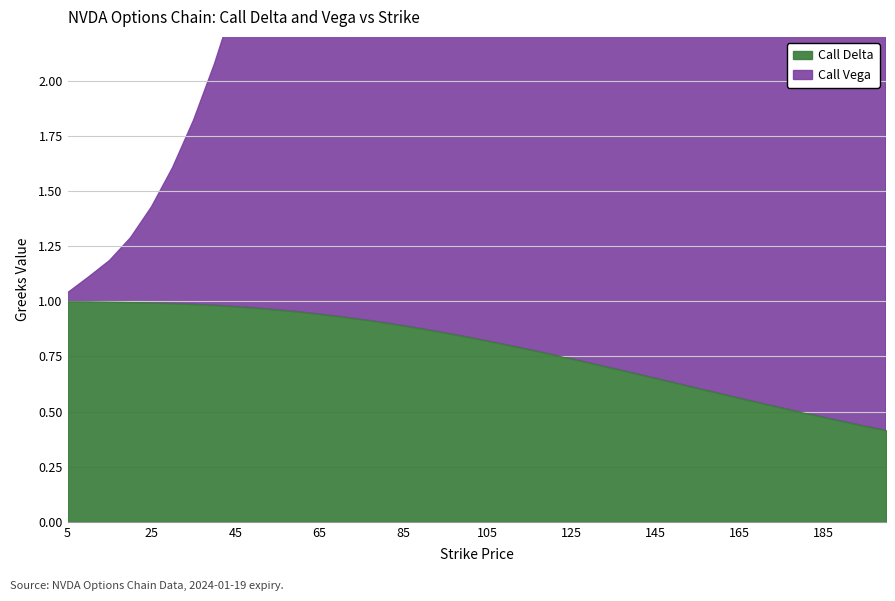

True or false: Call Delta has a value of 1.0 at 50.

True